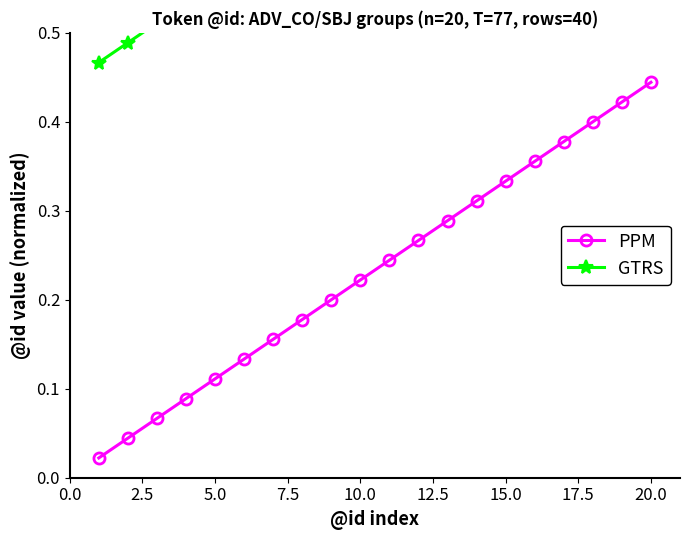

Rank the series by their maximum value, from lowest to highest.

PPM, GTRS